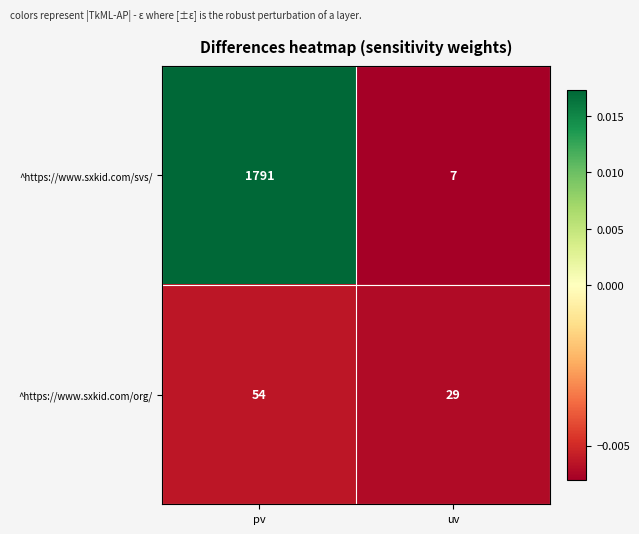

What is the highest value of the ^https://www.sxkid.com/org/ series?

54